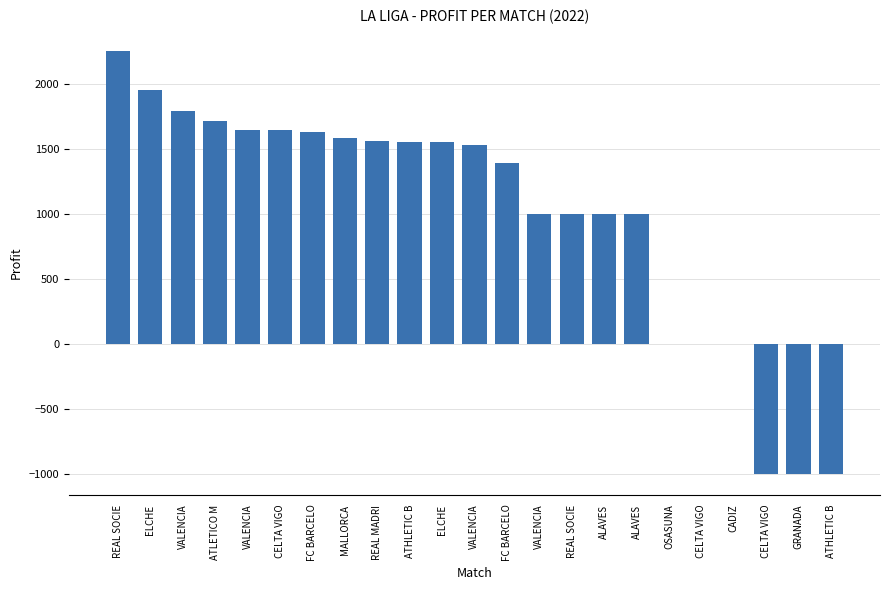

True or false: the data shows -1352 at GRANADA.

False